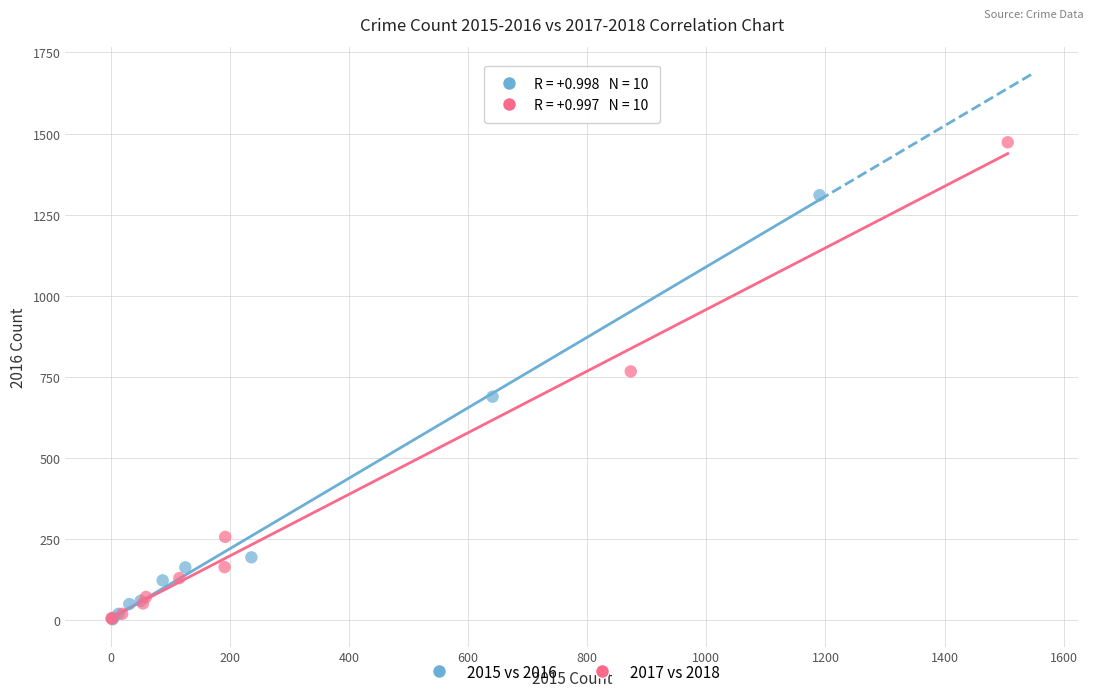

What are all the series names shown in the legend?

2015 vs 2016, 2017 vs 2018